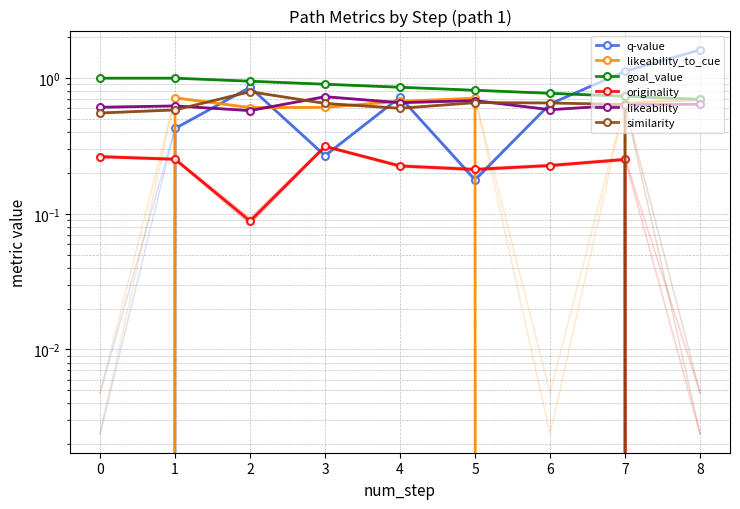

What is the sum of all similarity values?

5.1